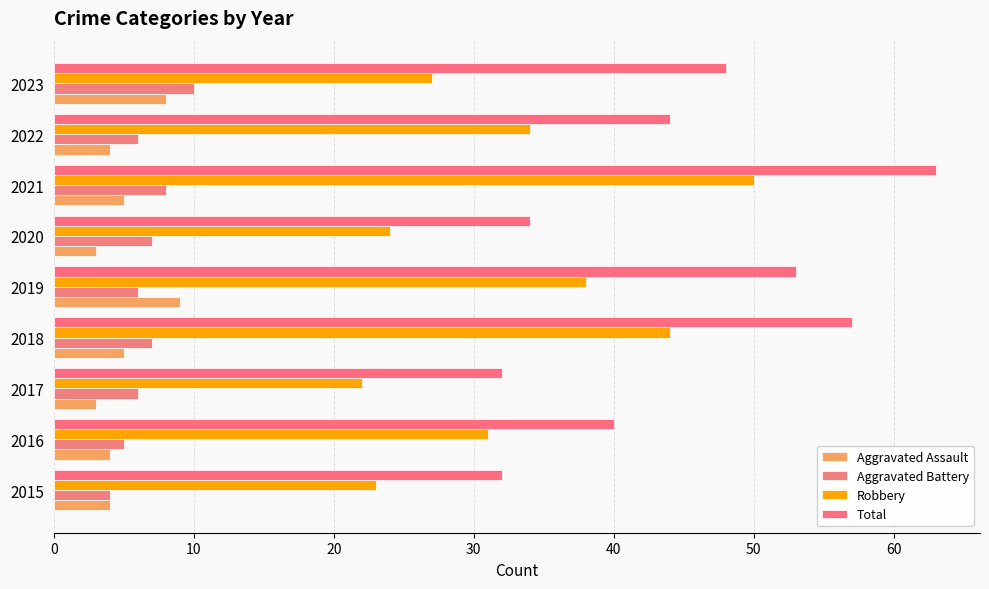

What is the sum of all Aggravated Battery values?

59